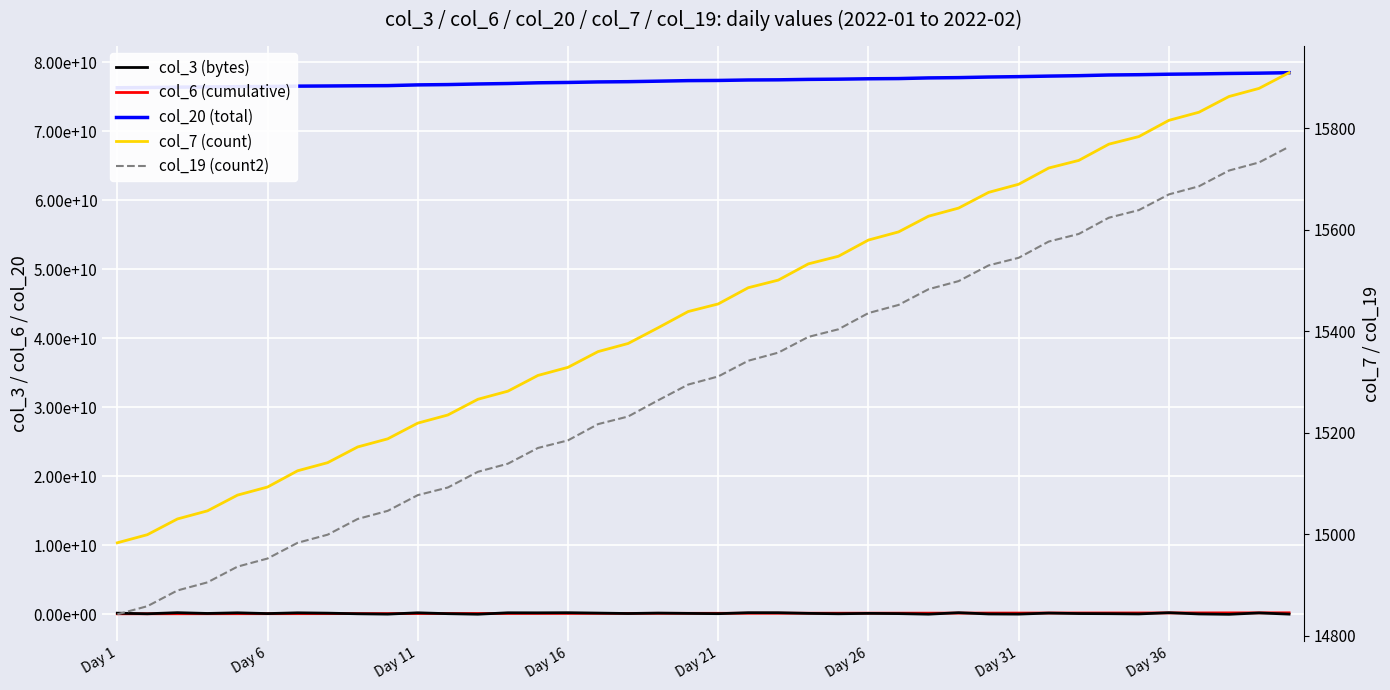

Does the chart display data point markers on the line(s)?

No